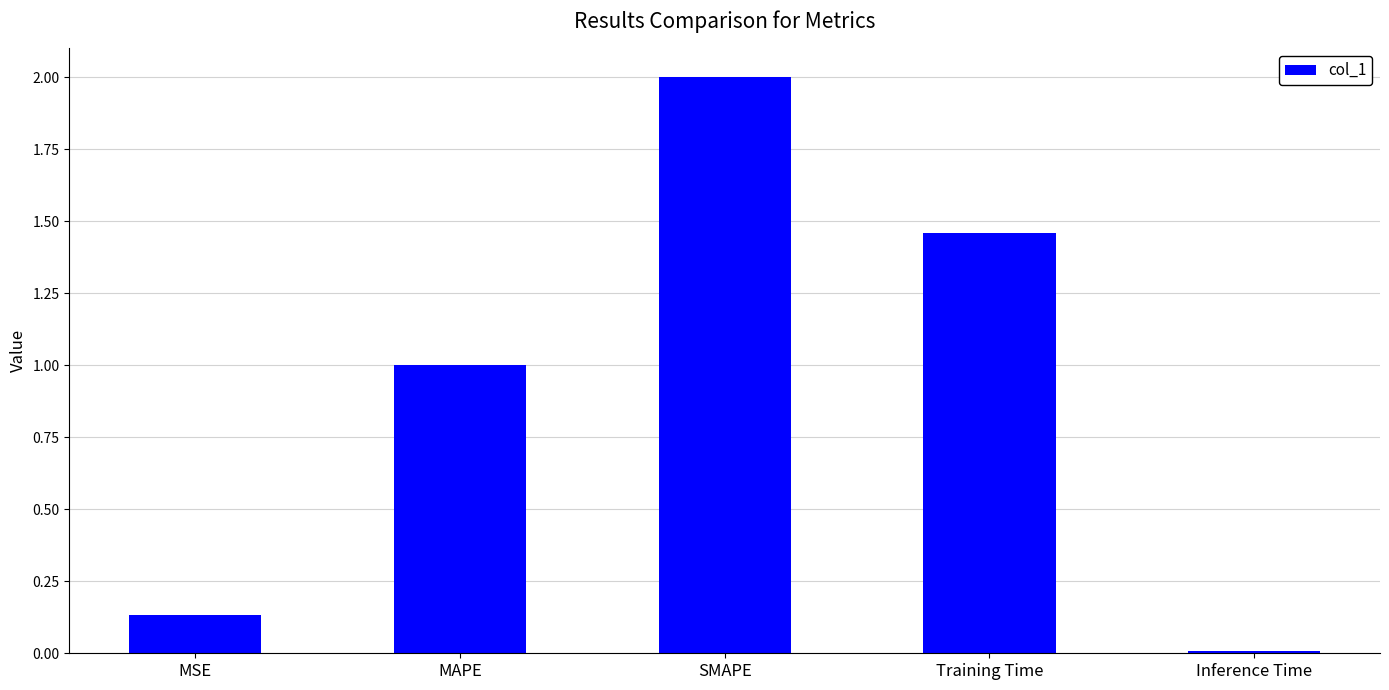

Which label corresponds to the smallest value in the chart?

Inference Time